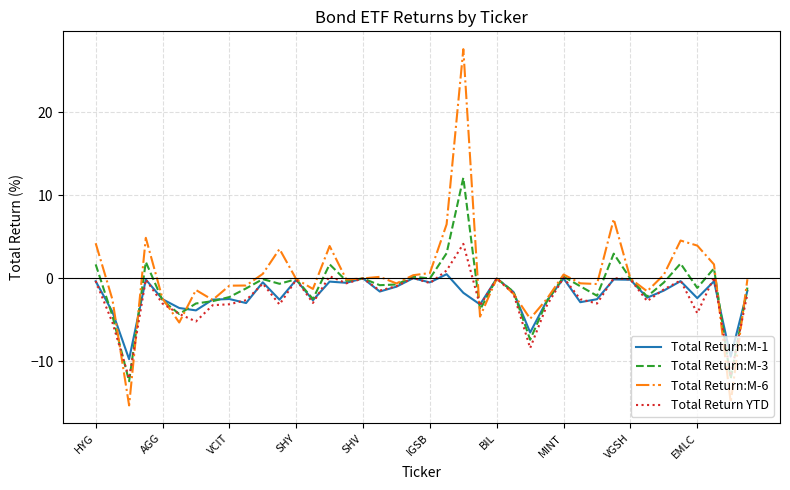

List the series in order of their peak value, lowest first.

Total Return:M-1, Total Return YTD, Total Return:M-3, Total Return:M-6